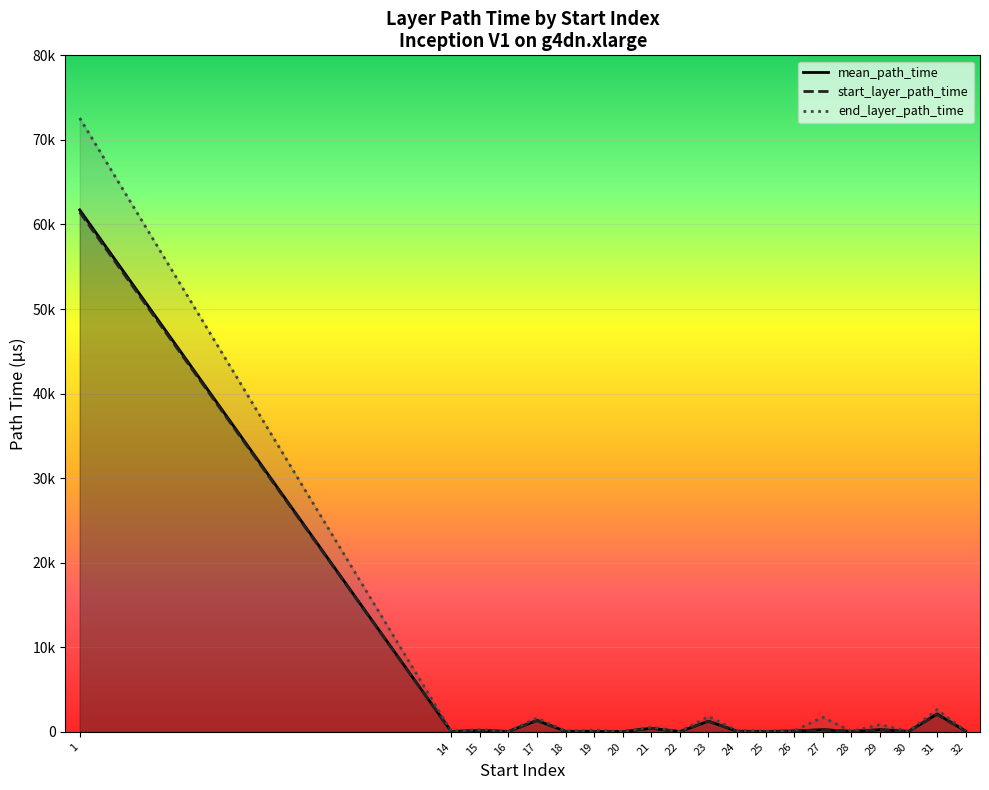

Which category has the highest value in the start_layer_path_time series?

1